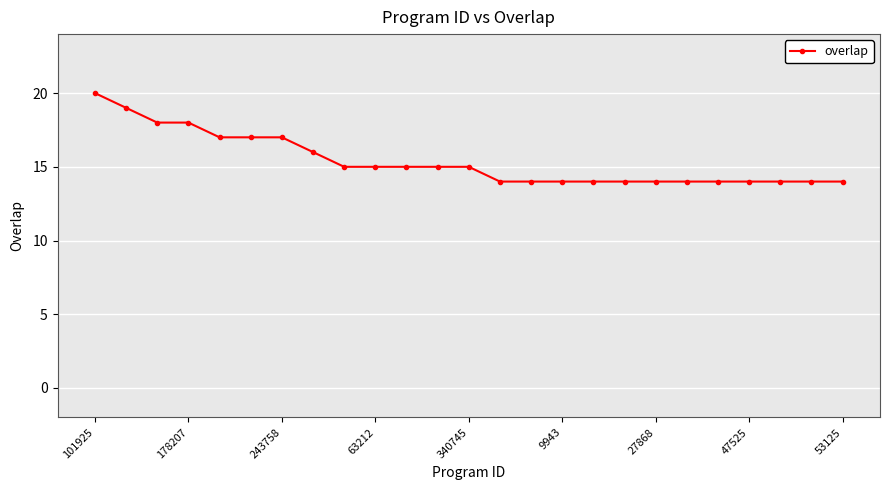

What is the greatest value displayed?

20